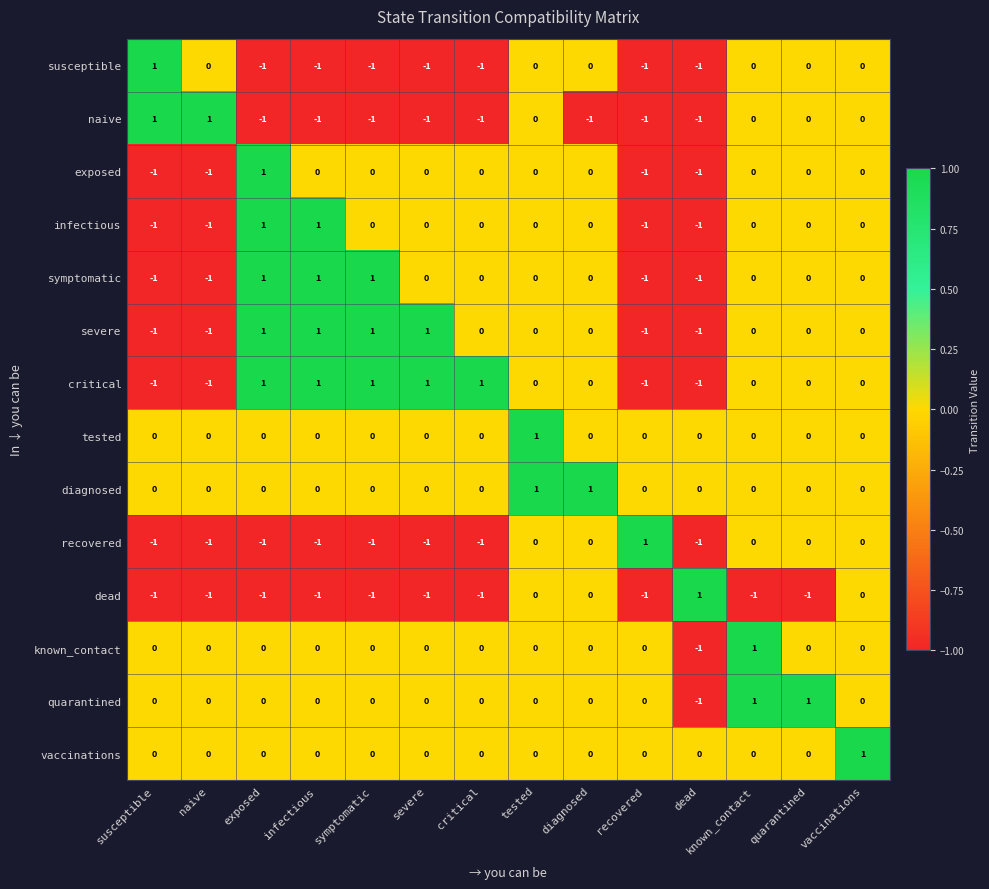

Is the value of diagnosed at quarantined greater than the value of infectious at naive?

Yes